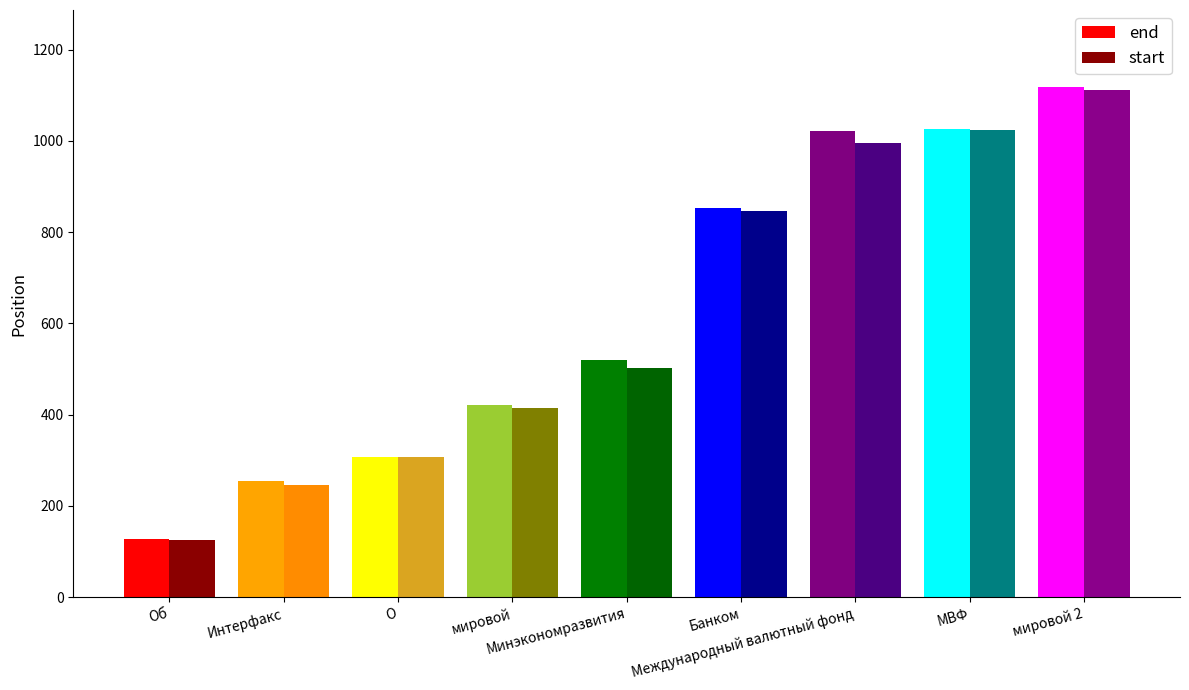

At which label is end closest to 623?

Минэкономразвития